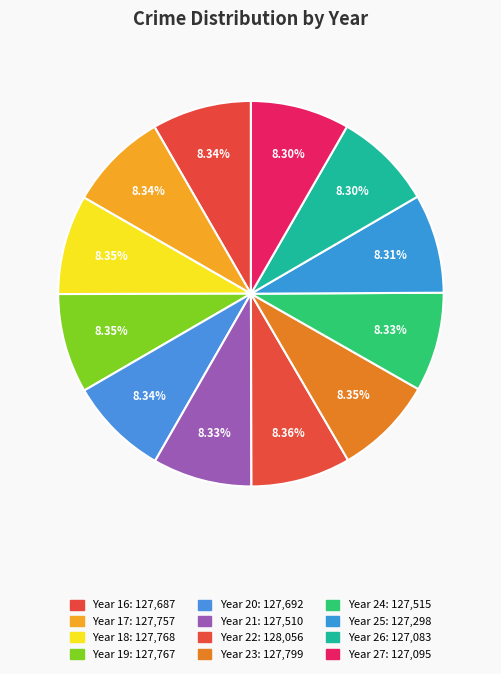

How many segments does this pie chart have?

12